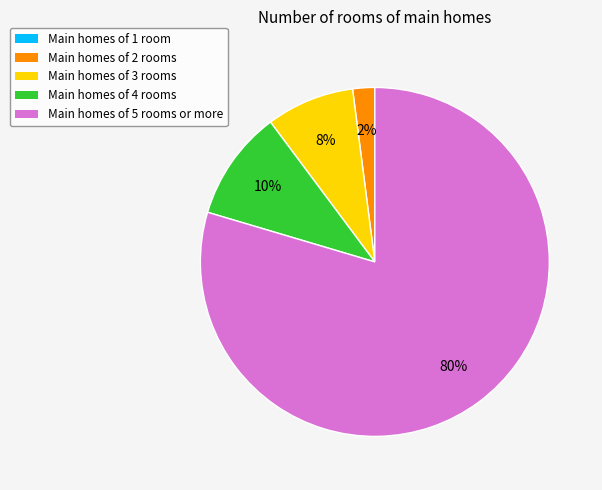

The Main homes of 3 rooms slice represents 8% of the pie. True or false?

True